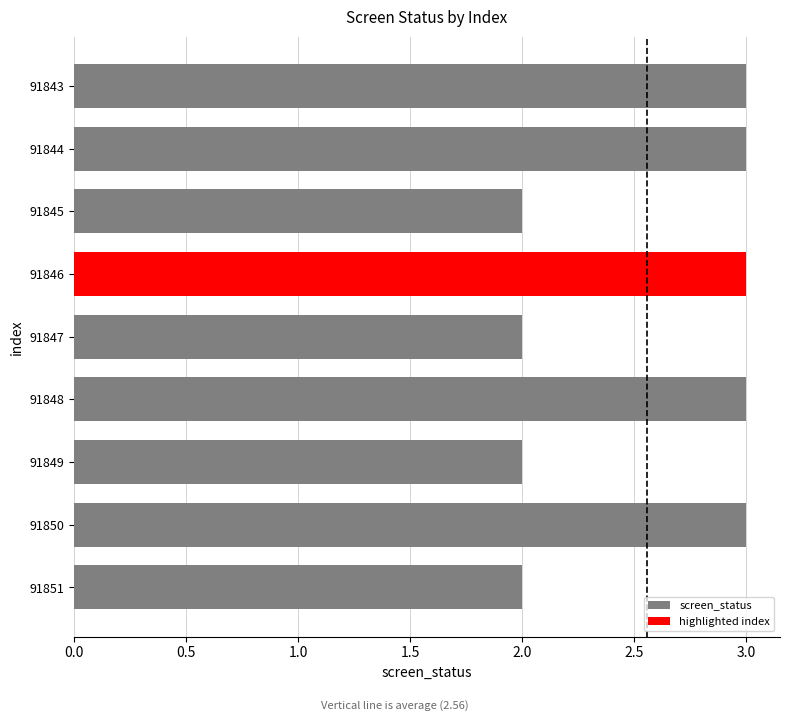

What is the sum of all screen_status values?

20